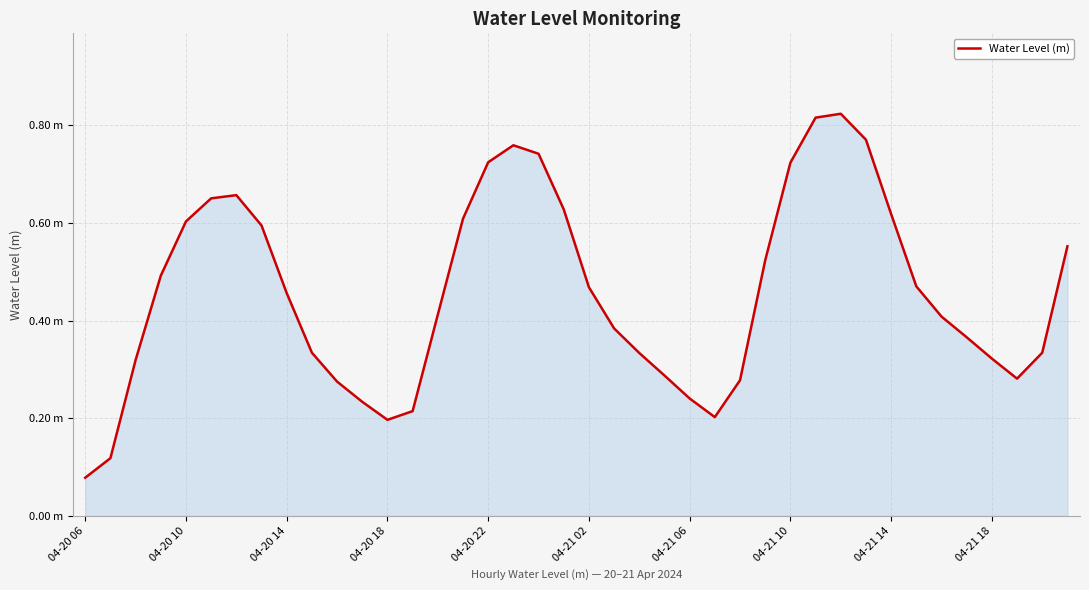

Is this an area chart (filled region under the line)?

Yes